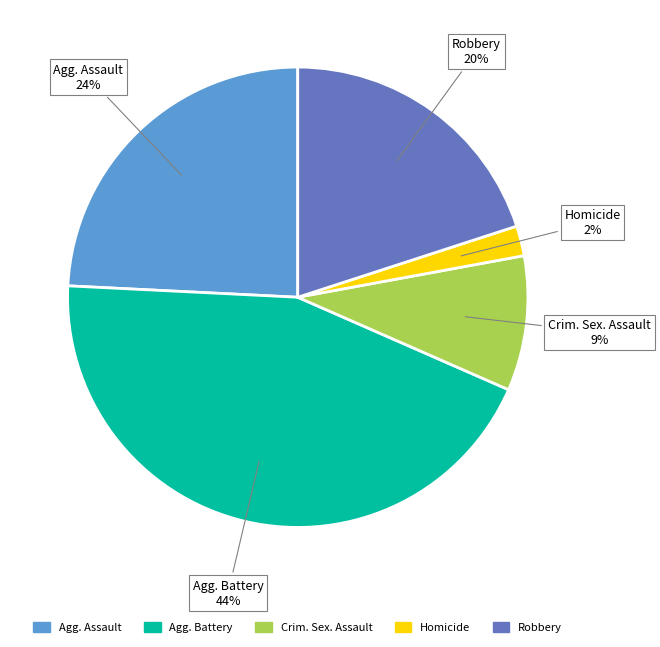

Is there a majority slice in this chart?

No